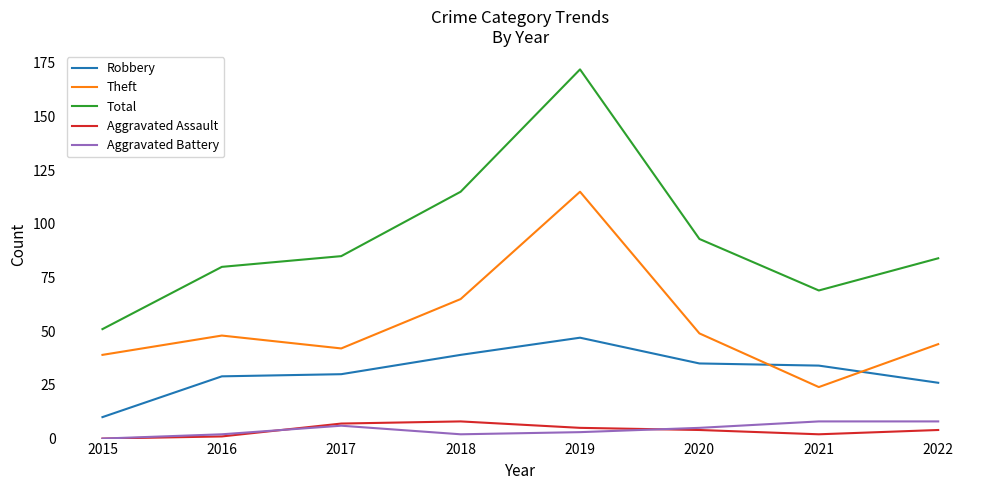

Read the Aggravated Battery value at 2022.

8